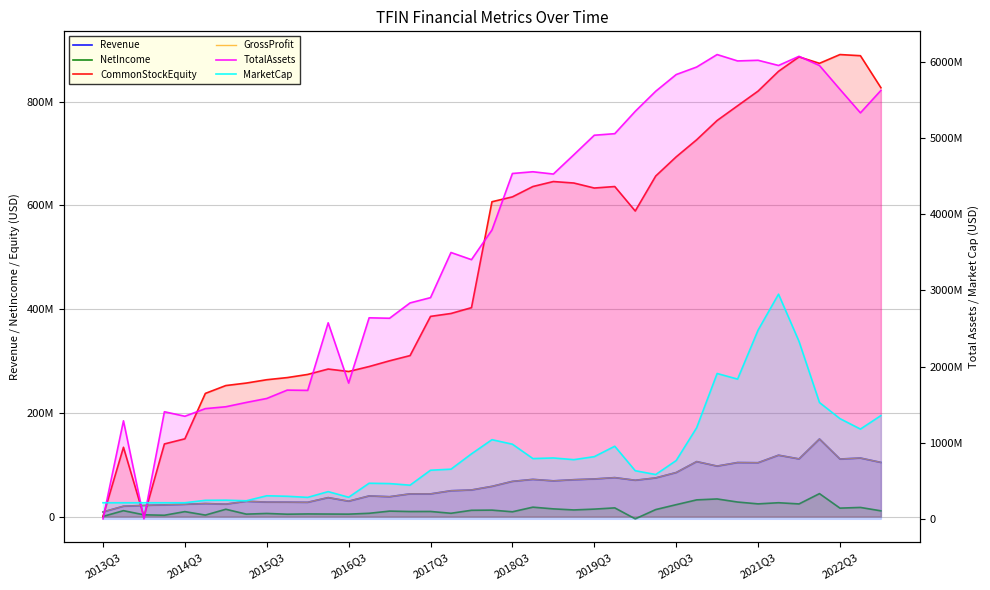

Which series changed the most between 23 and 32?

MarketCap